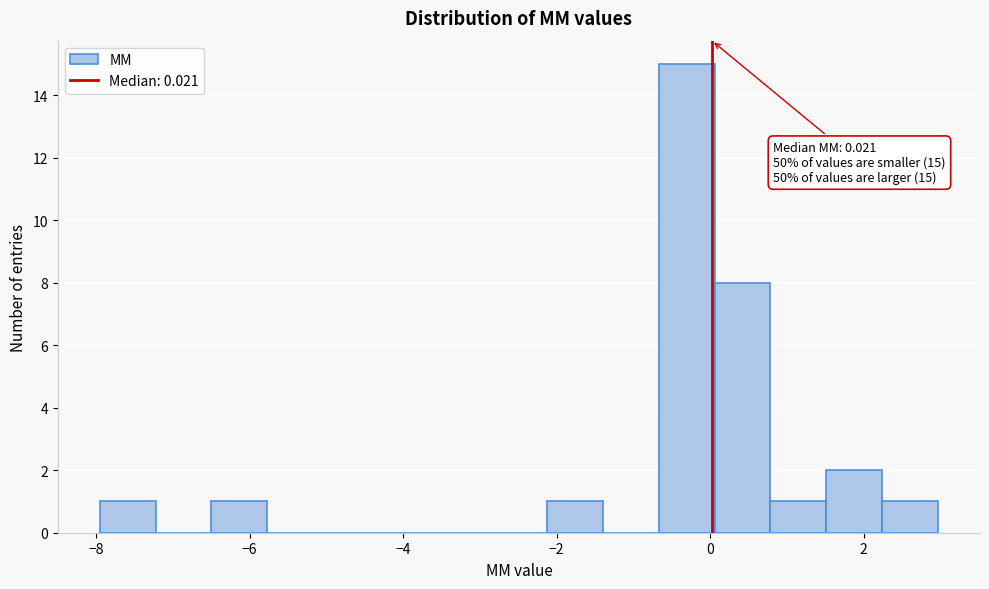

Read against the x-axis, roughly where is the centre of the tallest bar?

-0.4